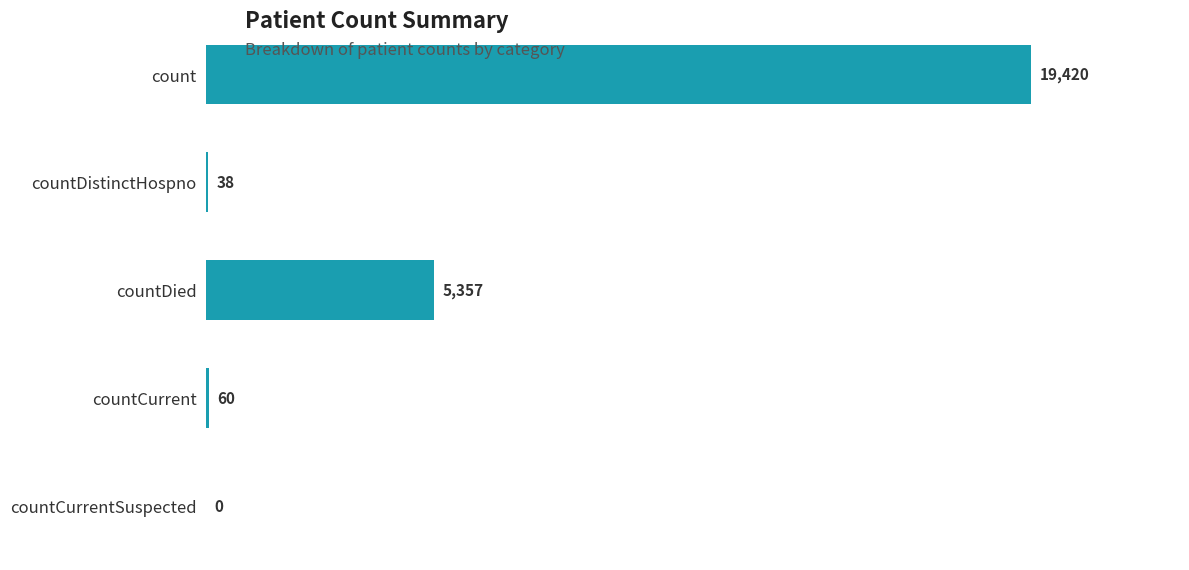

Where is the data nearest to the value 9710?

countDied